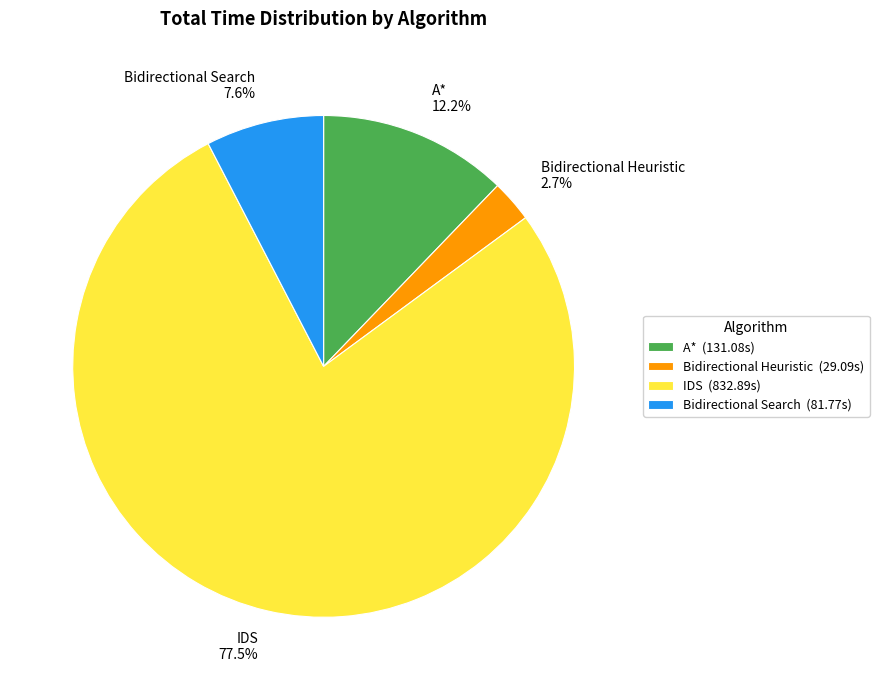

What percentage is the A* slice, to the nearest percent?

12%